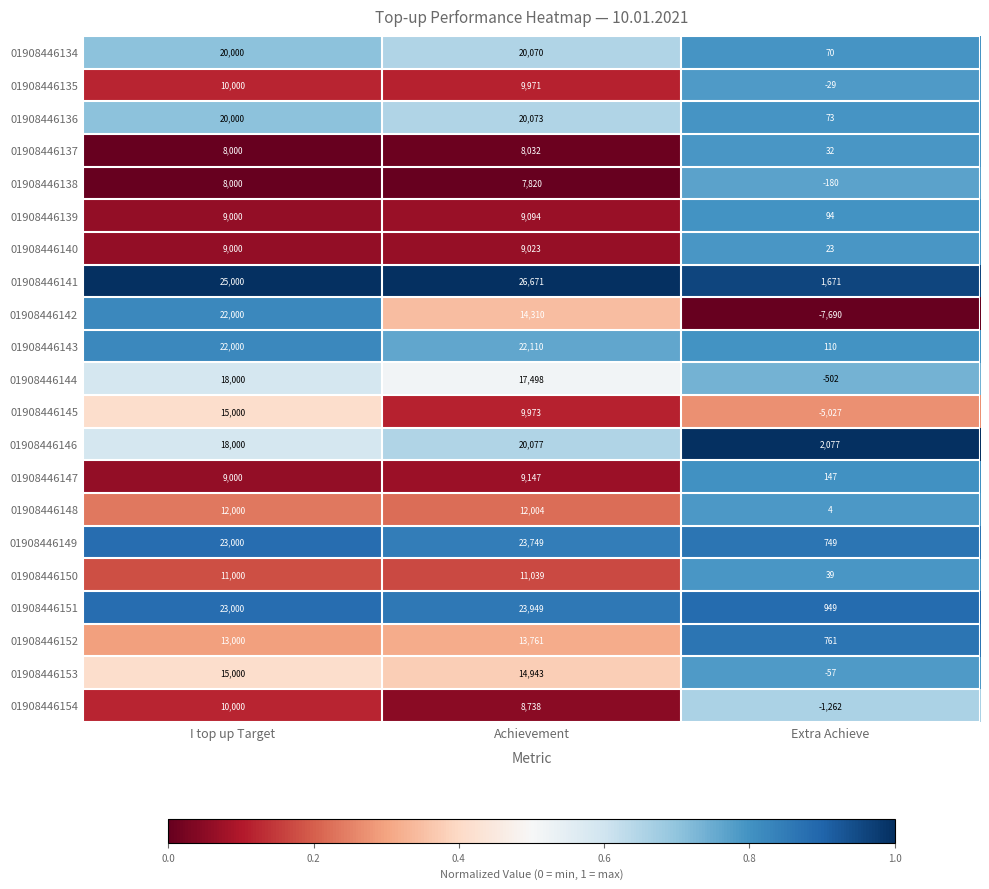

Between I top up Target and Achievement, which series saw the biggest shift?

01908446142